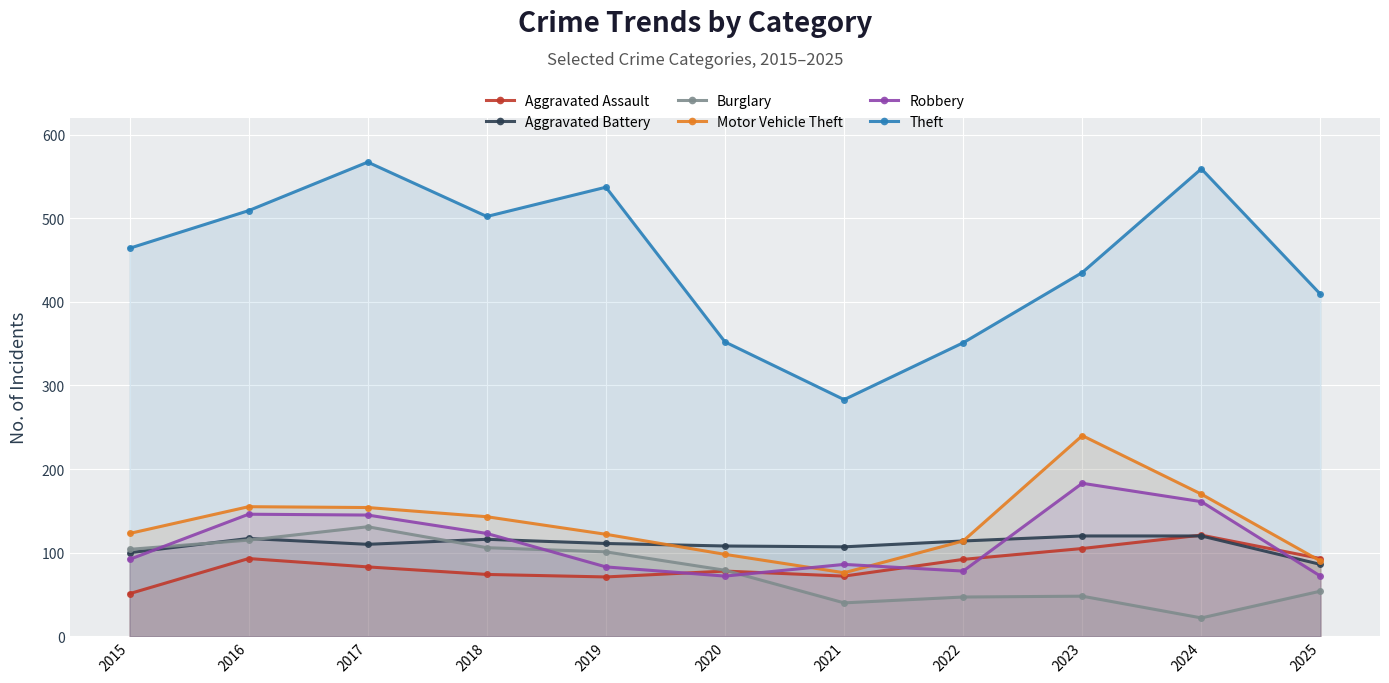

The value of Motor Vehicle Theft at 2018 is 198. True or false?

False